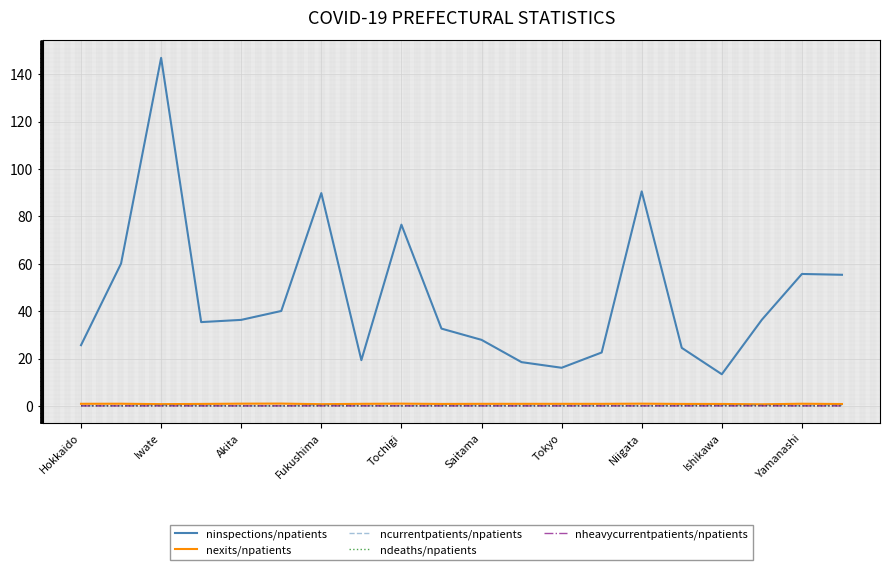

Which series has the widest spread of values?

ninspections/npatients